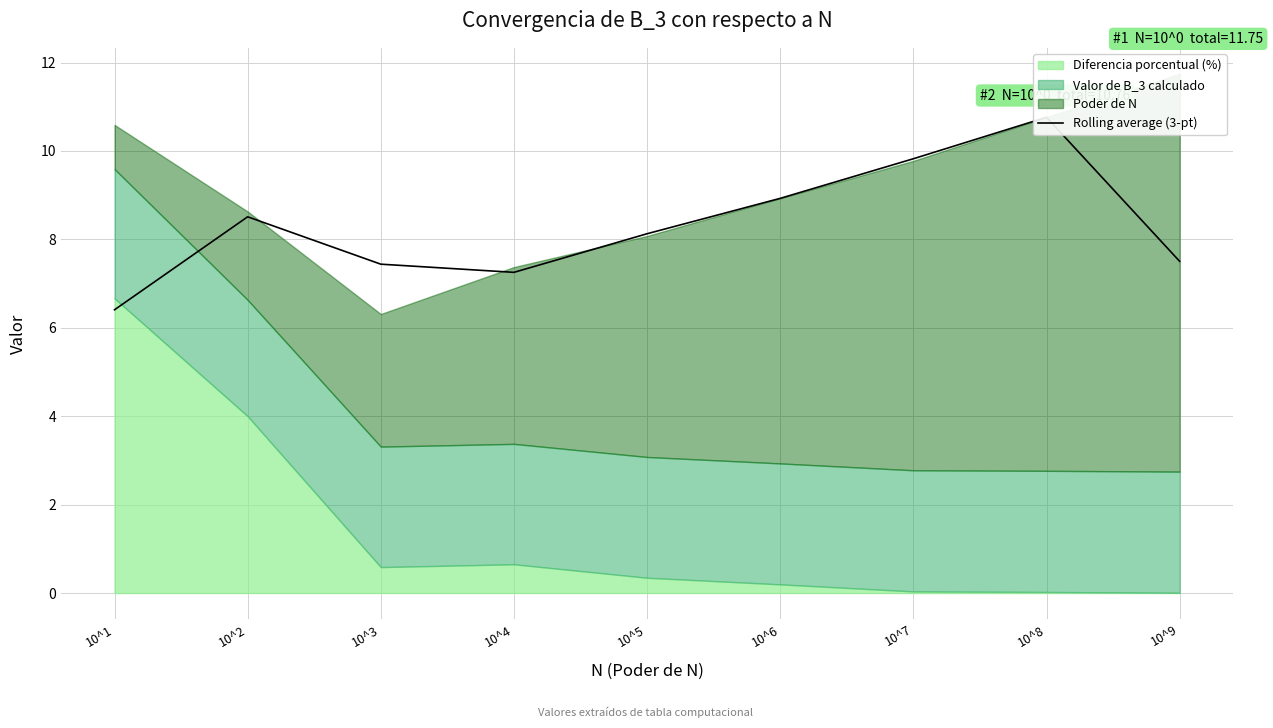

List the labels in order of value, largest first.

10^8, 10^7, 10^6, 10^2, 10^5, 10^9, 10^3, 10^4, 10^1